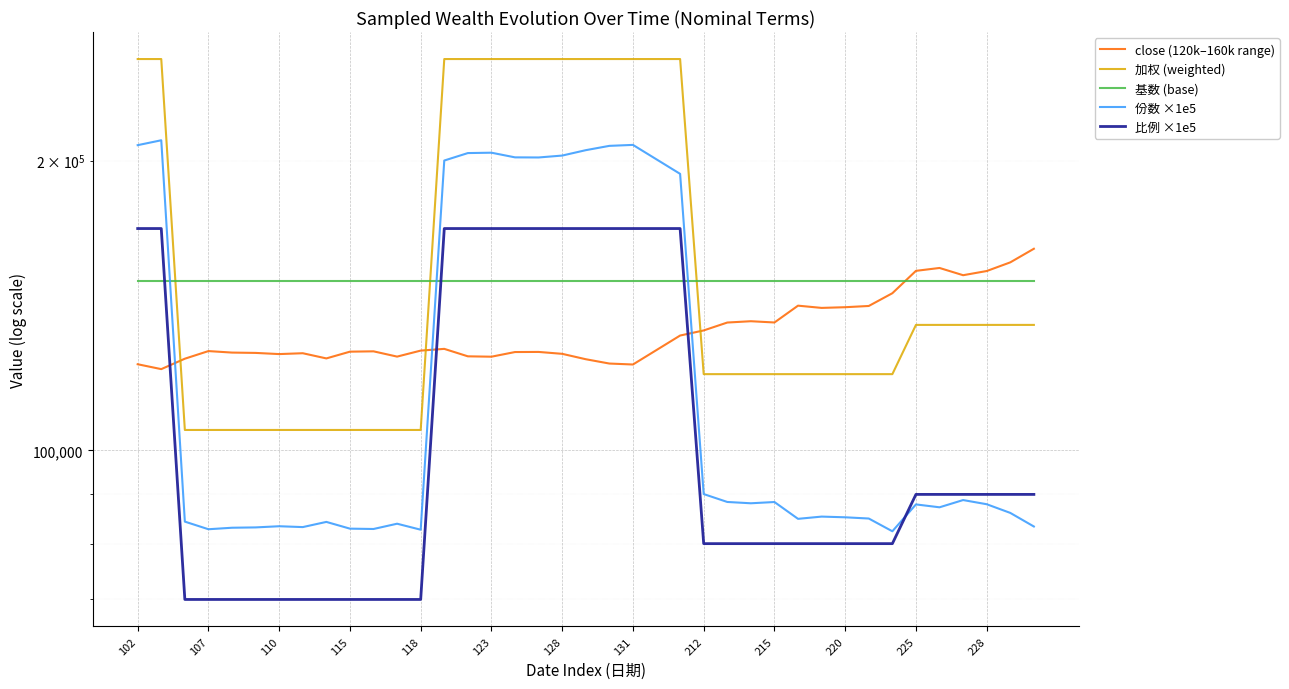

At how many categories does at least one series exceed 174237?

13